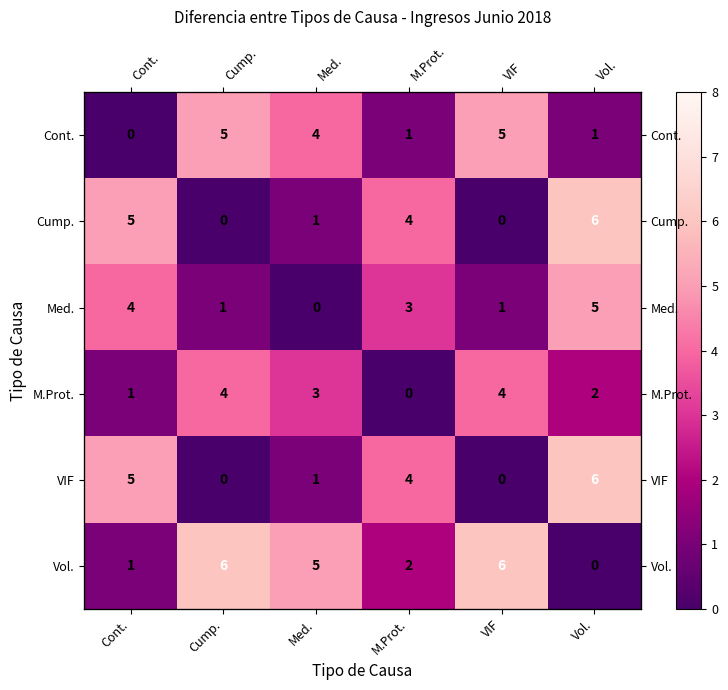

Count the Cont. values in the range 1 to 5.

5